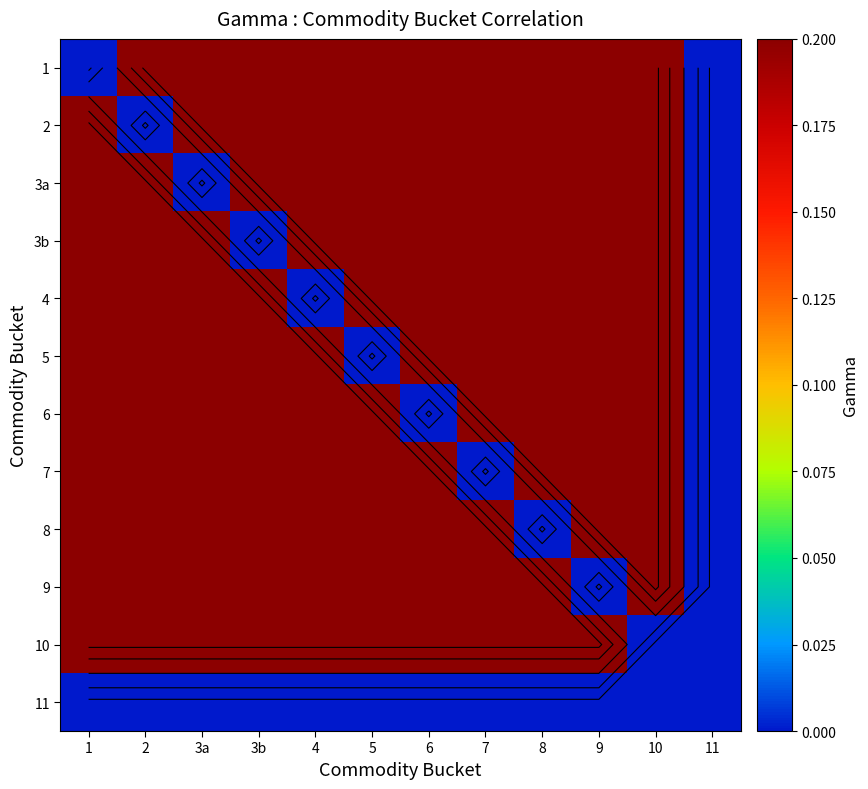

The value of 10 at 3b is 0.2. True or false?

True